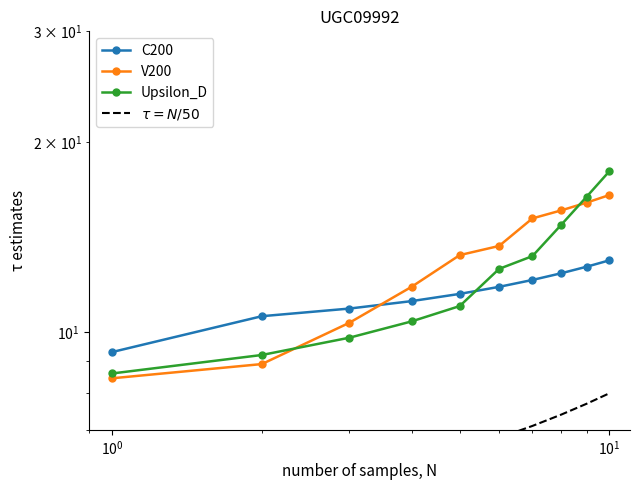

What is the minimum value shown in the chart?

5.3